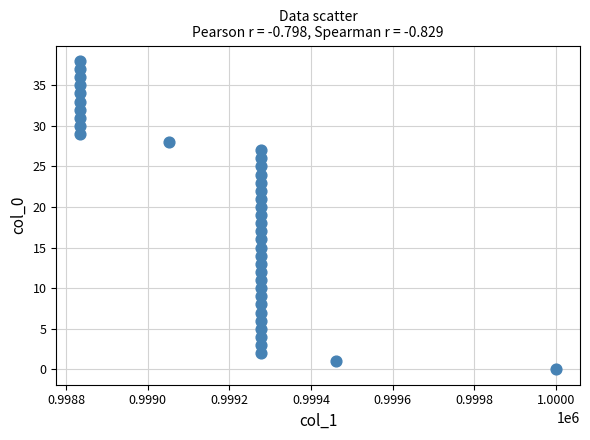

What is the range of Y values (max minus min)?

38